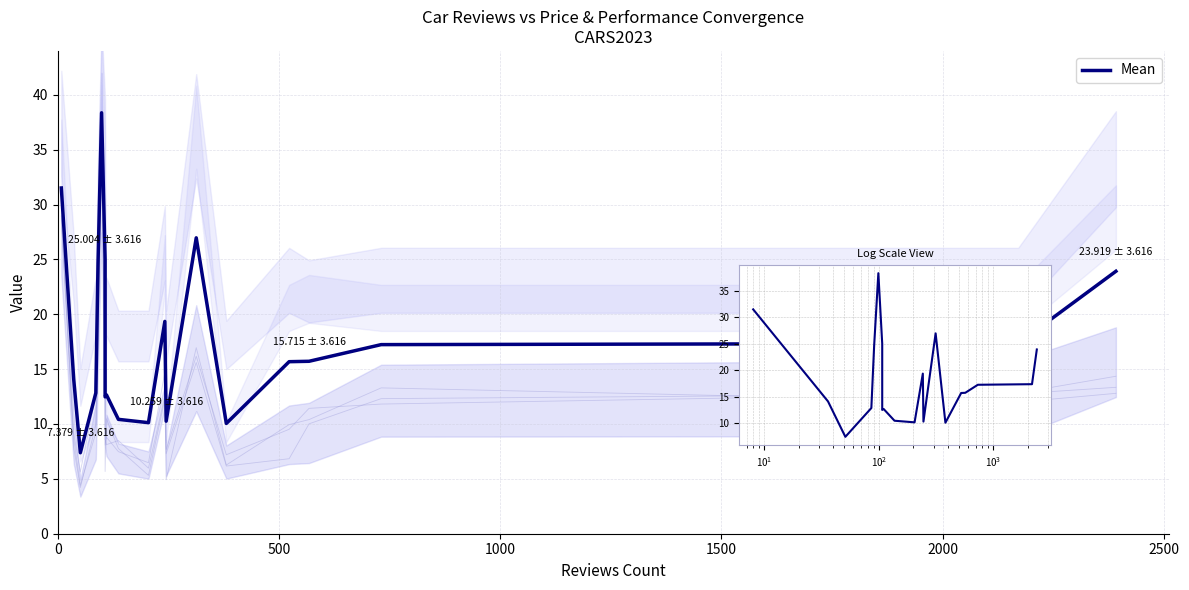

What is the difference between the maximum and minimum values?

31.0